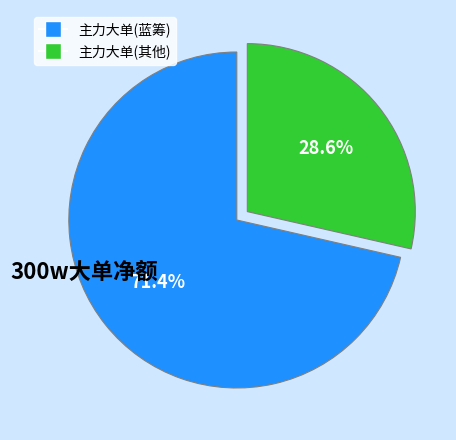

Does any single category account for the majority?

Yes